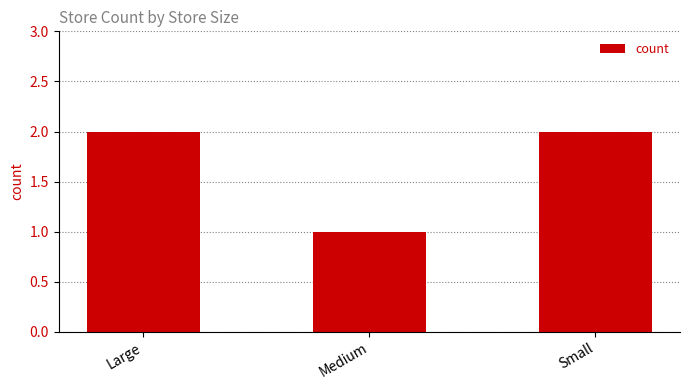

The value at Small is 4. True or false?

False